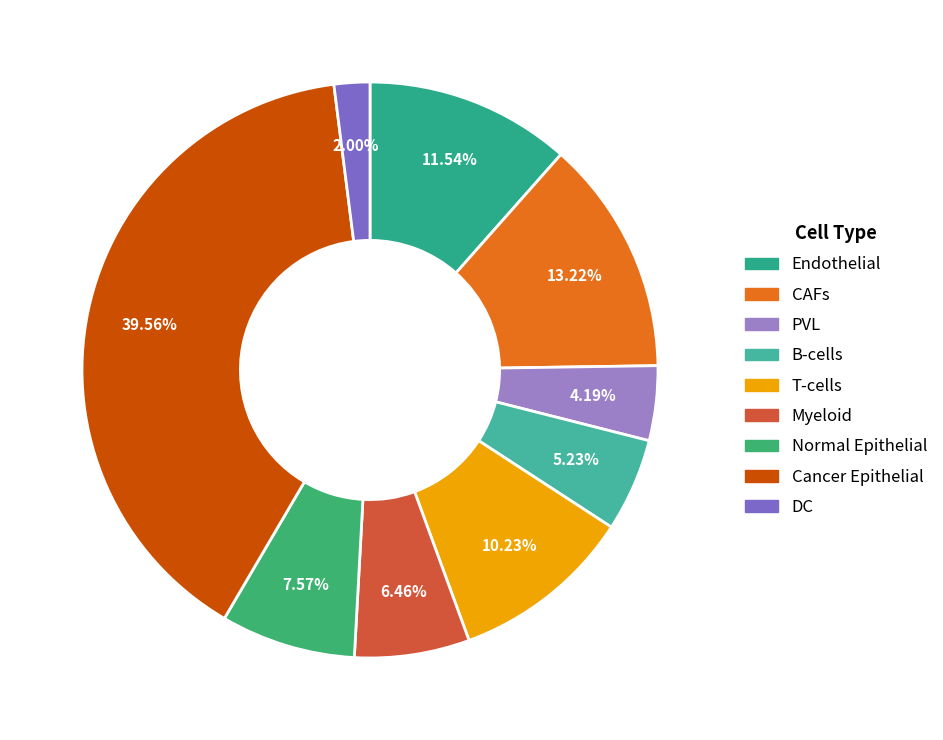

To the nearest percent, what is the average slice percentage?

11%